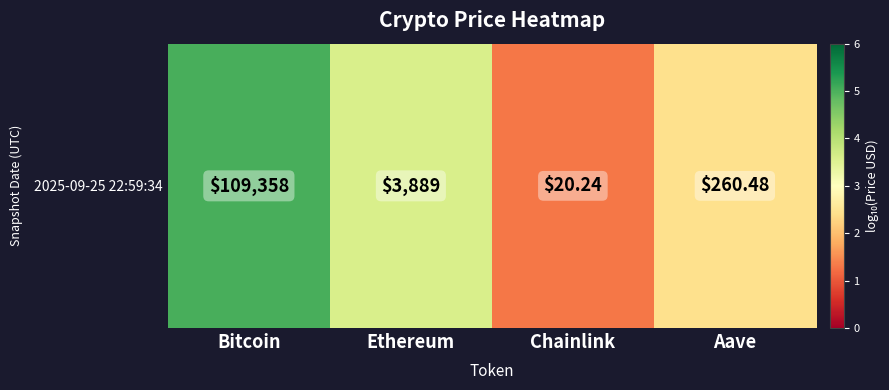

At which category does the chart reach its minimum across all series?

Chainlink